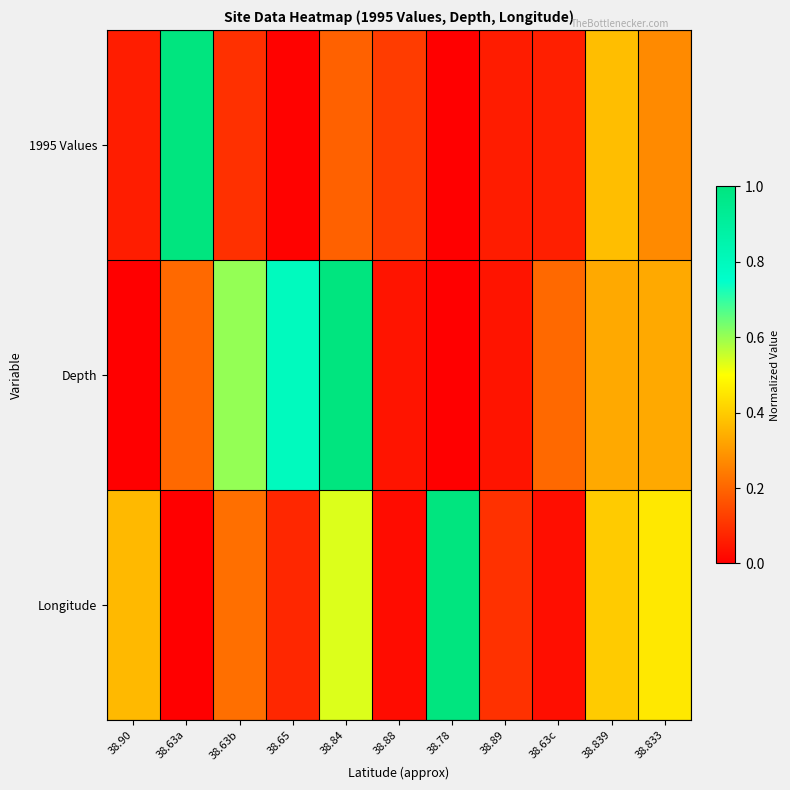

Which series changed the most between 38.63c and 38.833?

Longitude